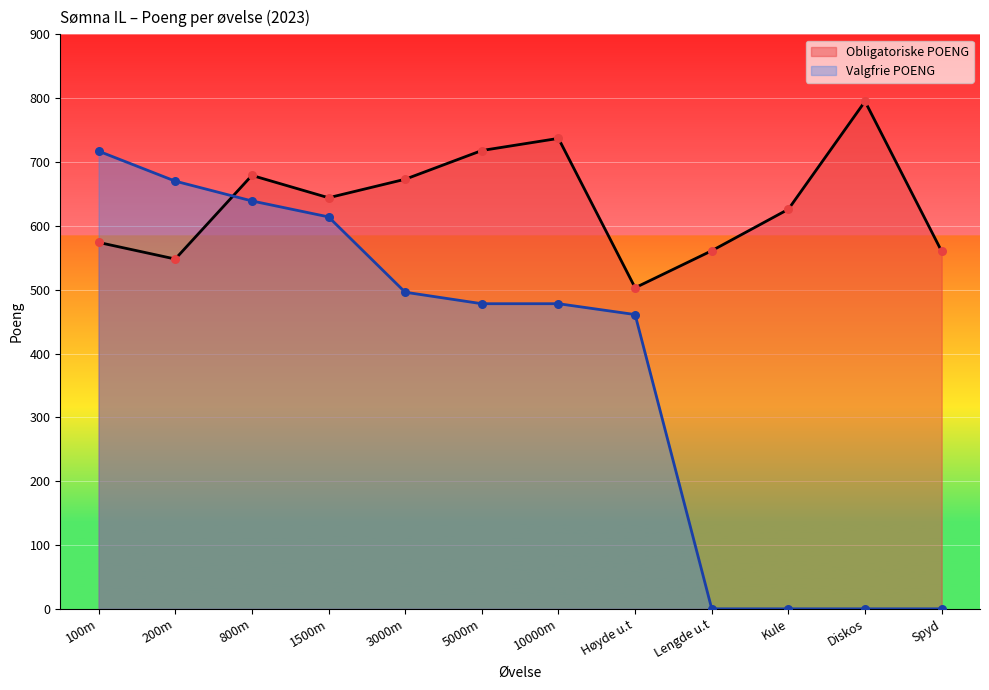

At which category is the sum across all series the highest?

800m